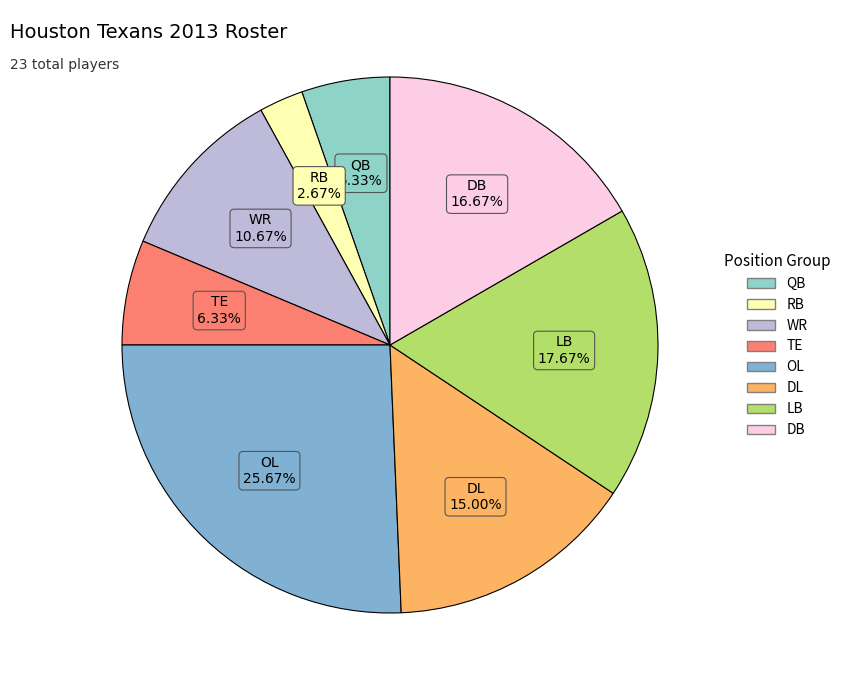

Count the number of slices in the pie.

8